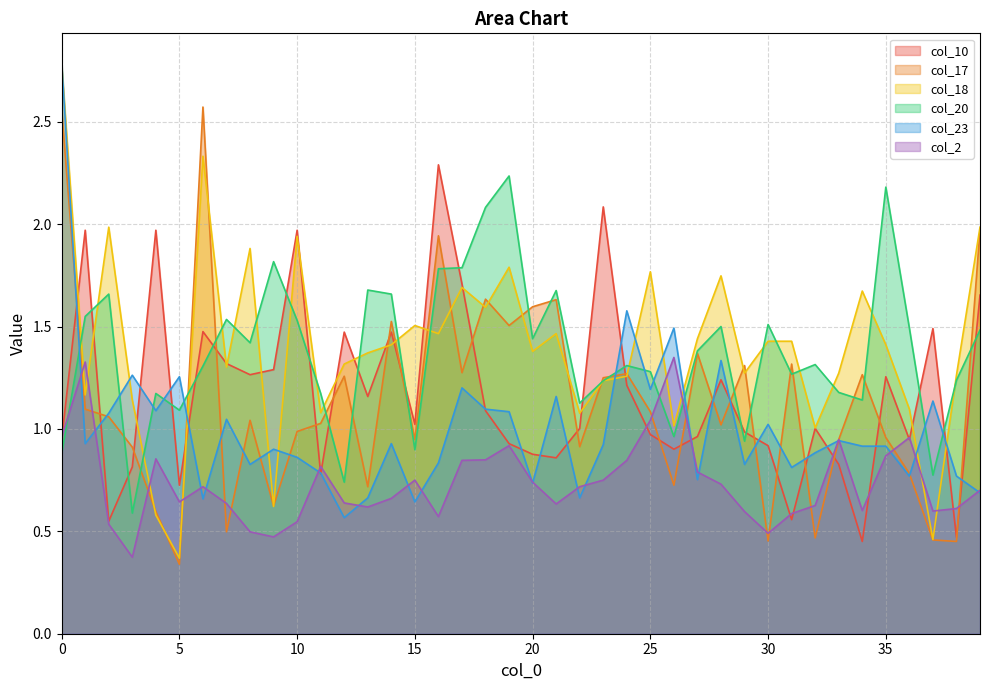

True or false: col_2 has a value of 1.2 at 23.

False